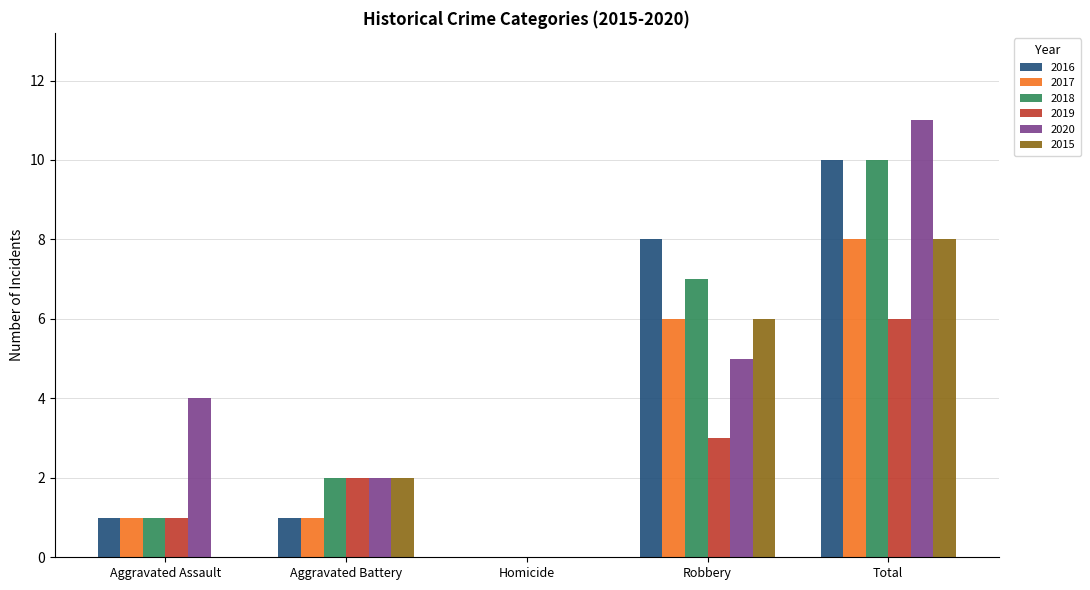

At which category is the sum across all series the highest?

Total